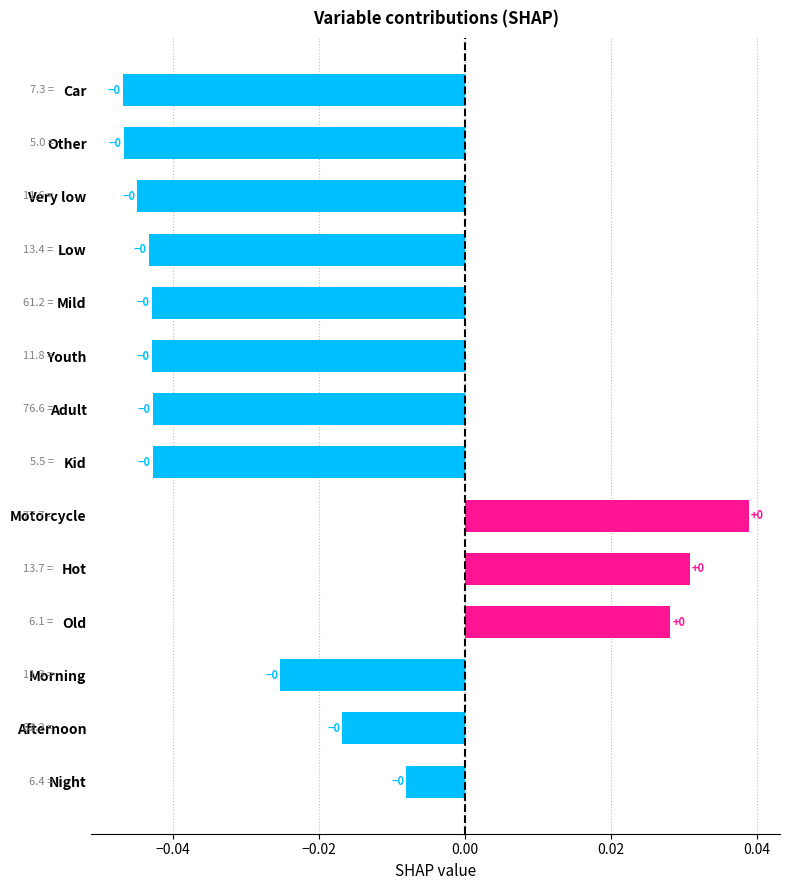

How many positive values are there?

3